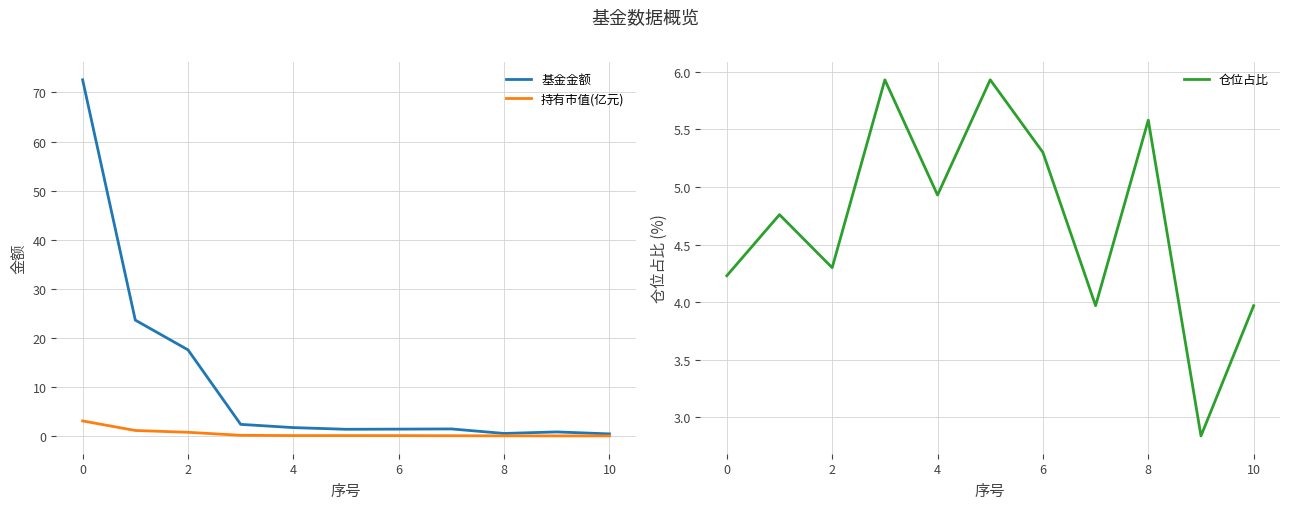

What is the average value of the 基金金额 series?

11.3